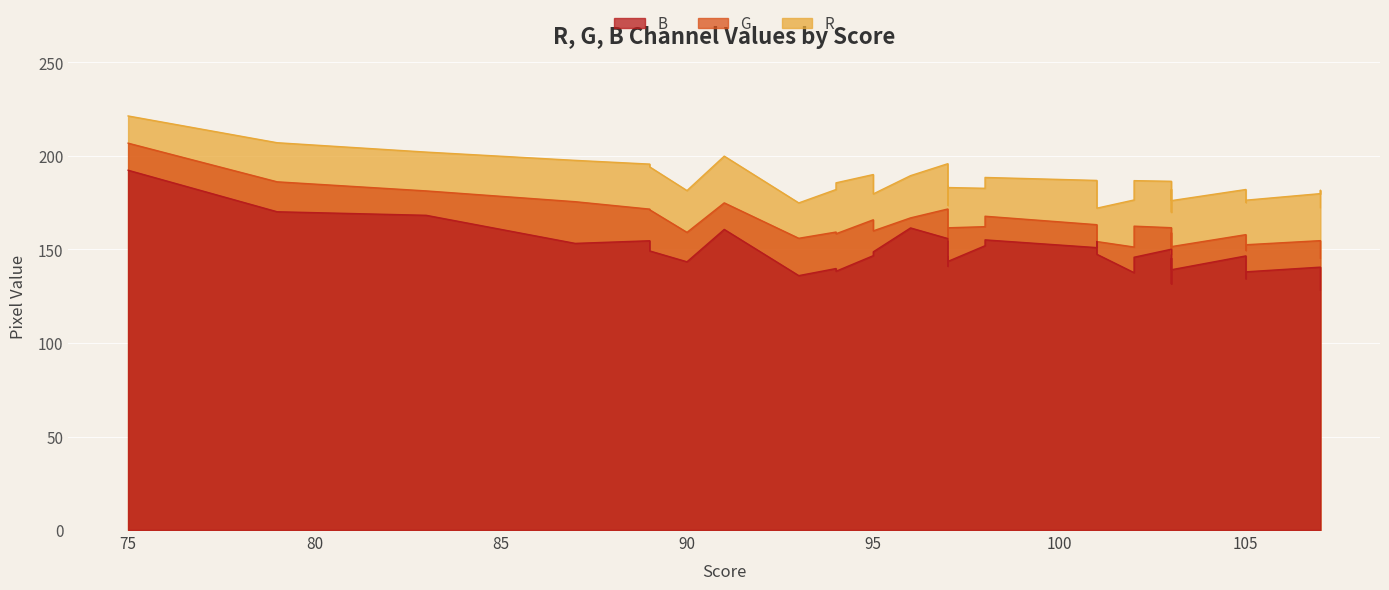

What is the lowest value of the B series?

128.2